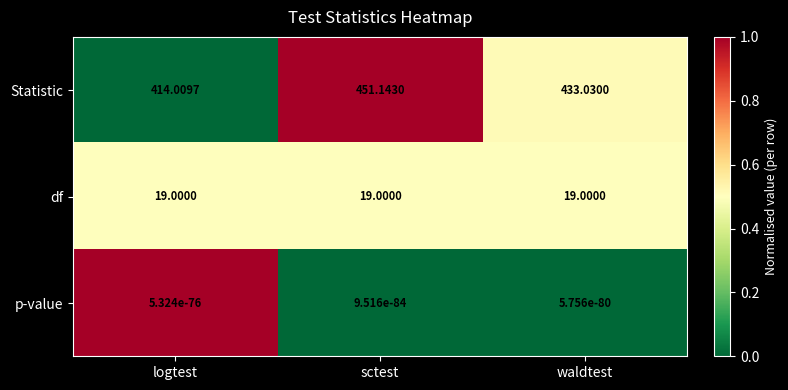

Rank the series by their maximum value, from lowest to highest.

p-value, df, Statistic